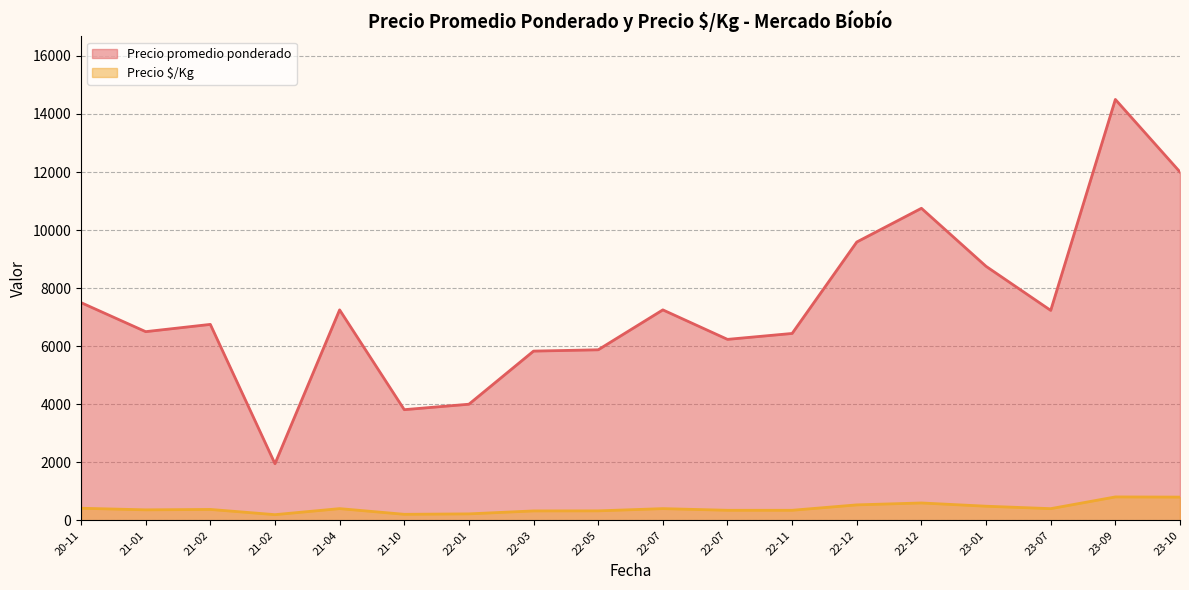

At which category is the sum across all series the highest?

23-09